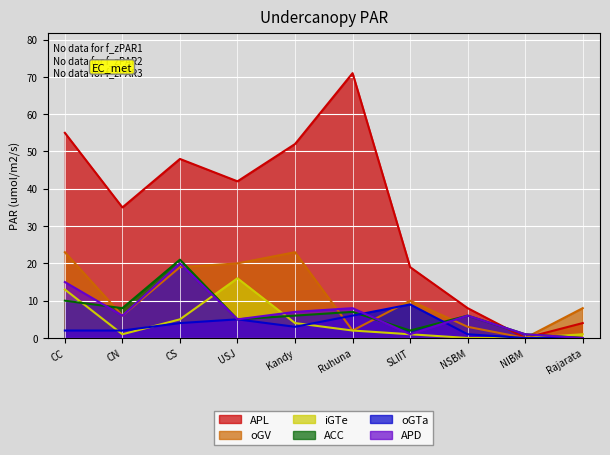

True or false: APL has a value of 52 at Kandy.

True